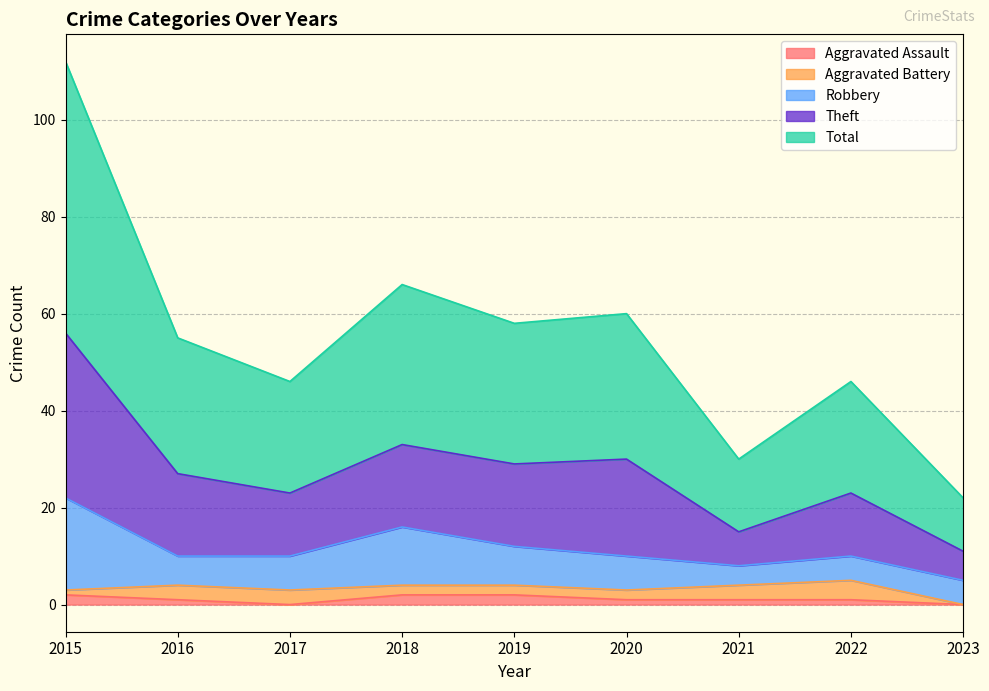

True or false: Aggravated Assault has a value of 1 at 2020.

True